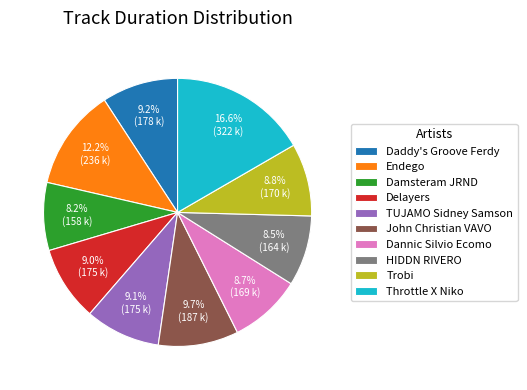

What percentage is the Trobi slice, to the nearest percent?

9%